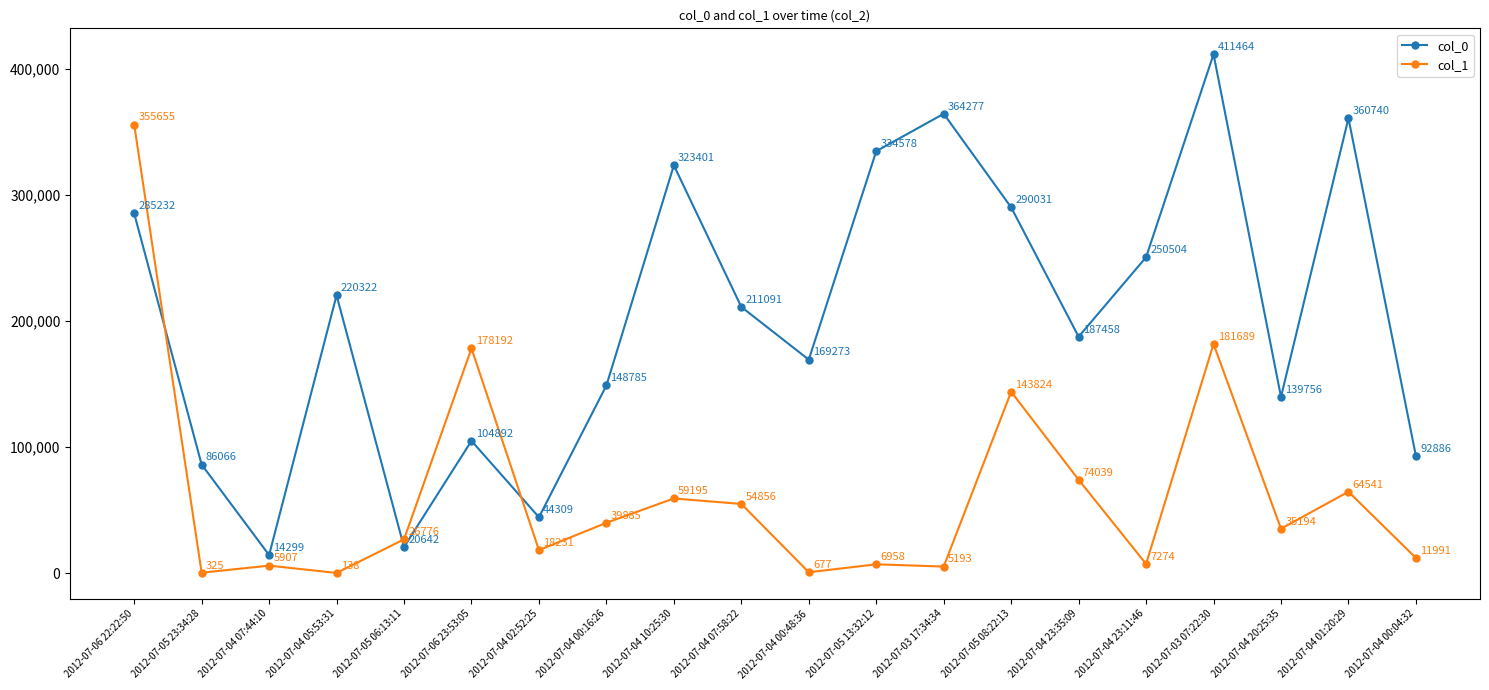

What is the spread (max minus min) of values at 2012-07-04 07:58:22?

156235